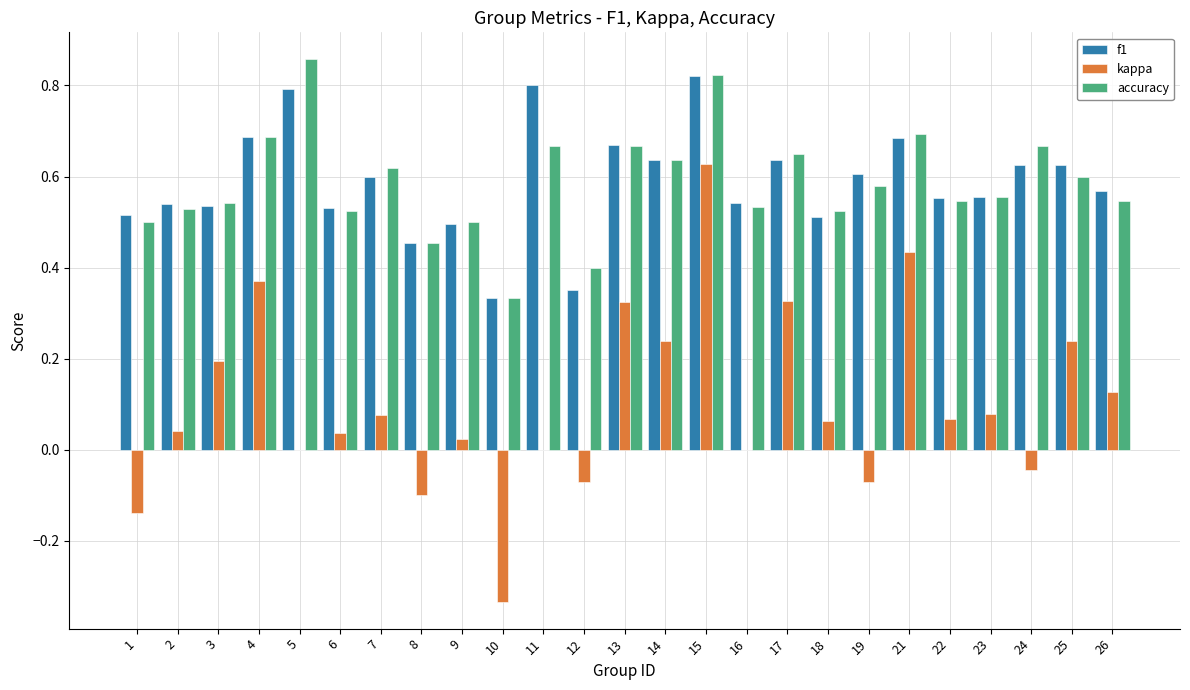

At which category is the sum across all series the highest?

15